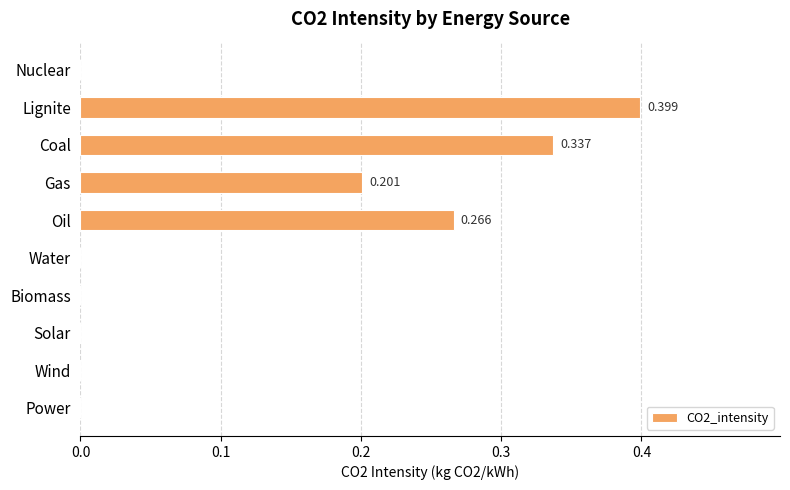

Which has a higher value, Solar or Oil?

Oil